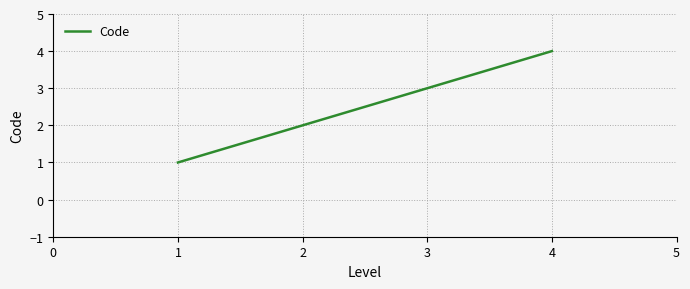

What is the difference between the maximum and minimum values?

3